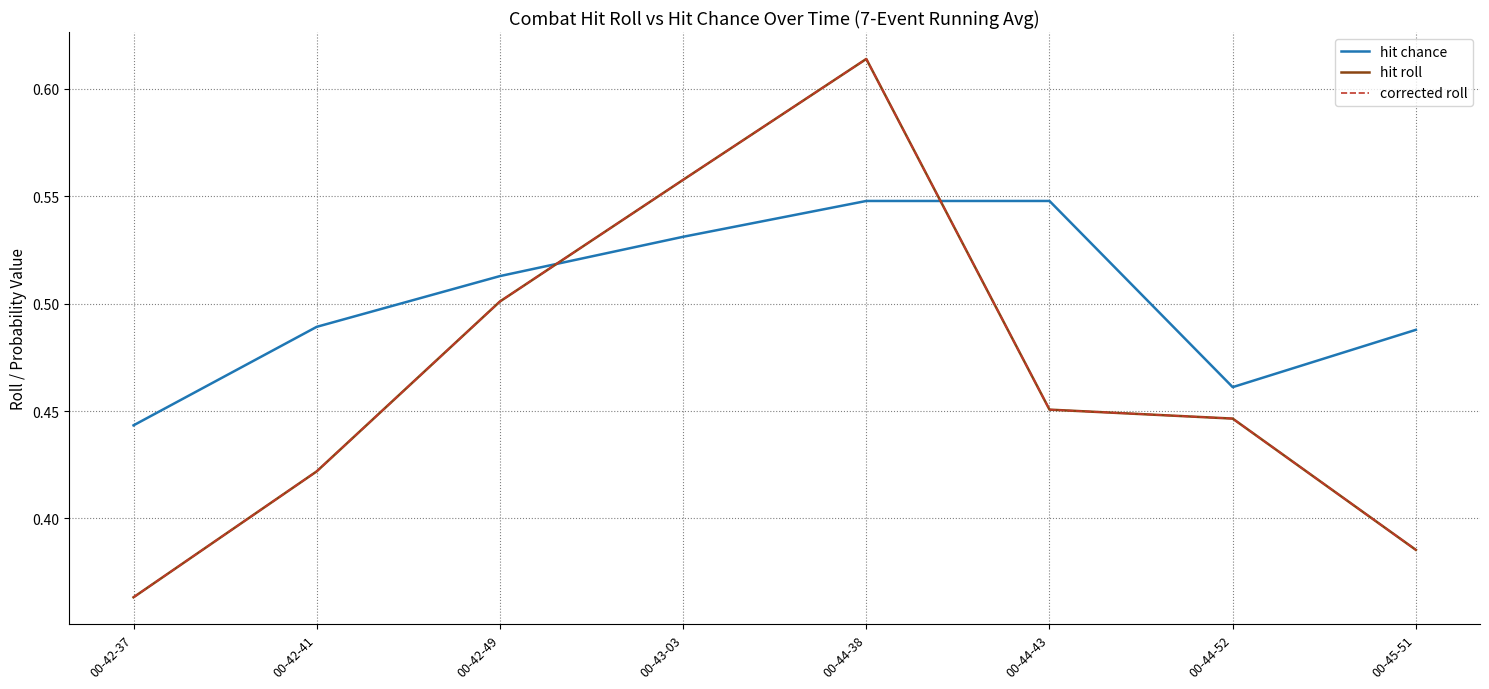

What is the approximate value of hit roll at 00-42-49?

0.5